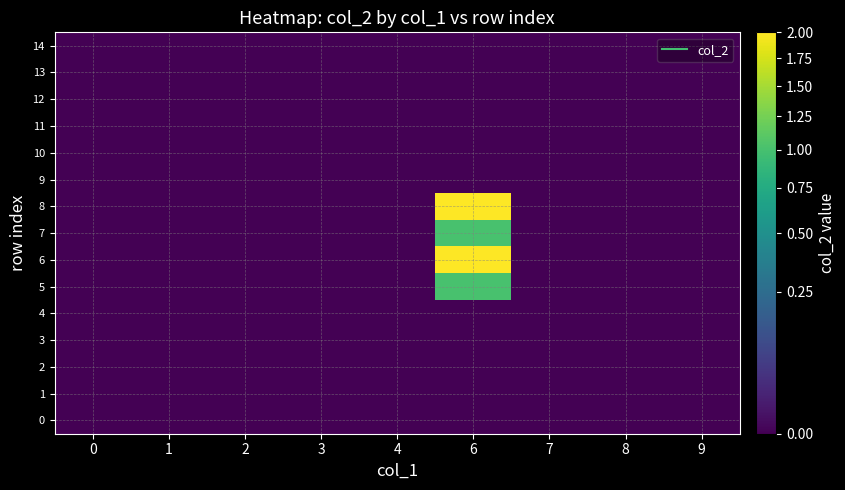

Which series has the largest total across all categories?

6